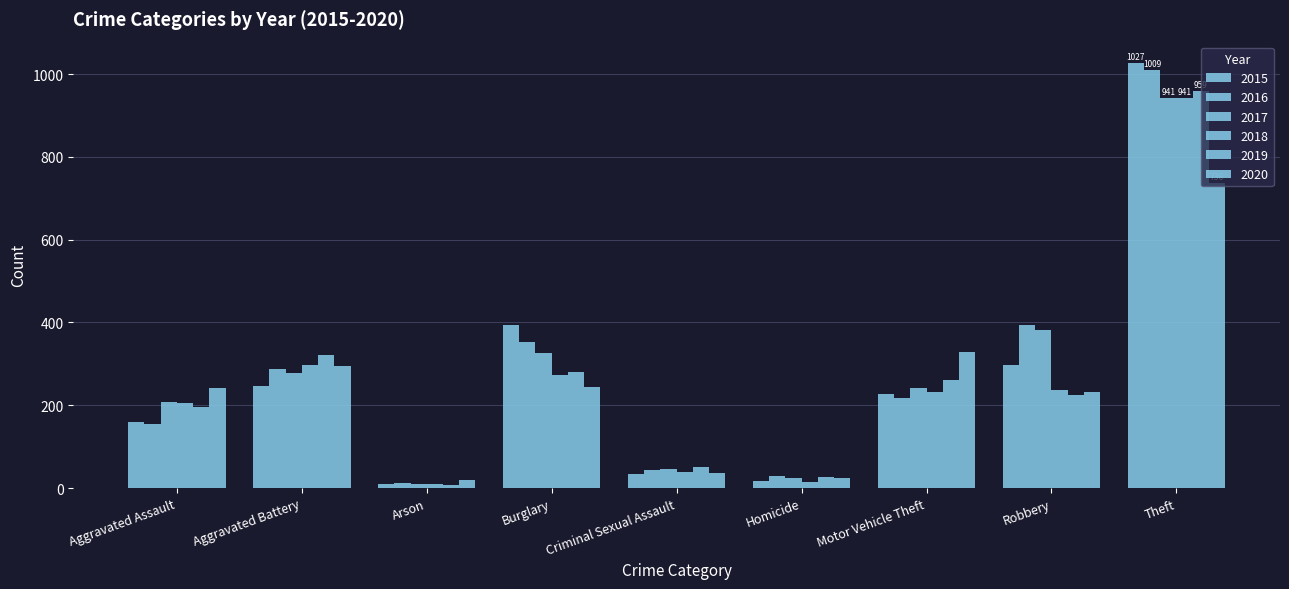

How many bars are there in total?

54